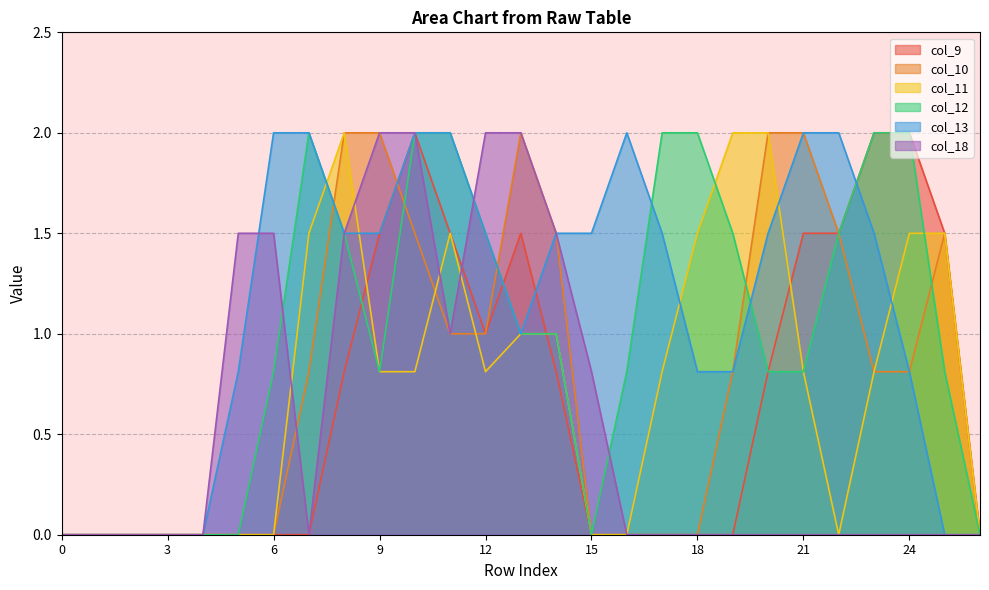

How many data points in col_11 are above 0?

16